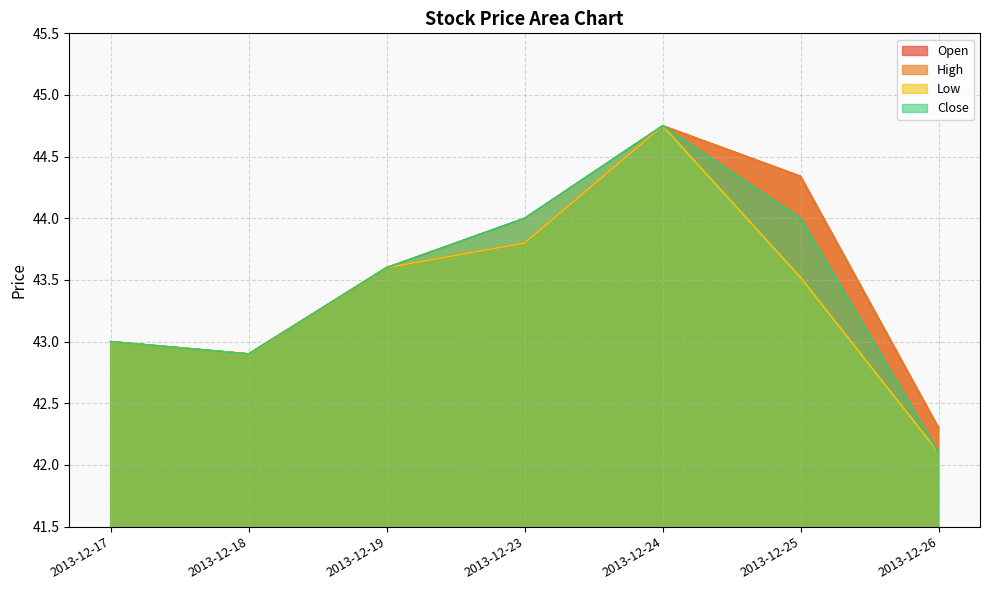

Which has a higher value, 2013-12-18 or 2013-12-23?

2013-12-23